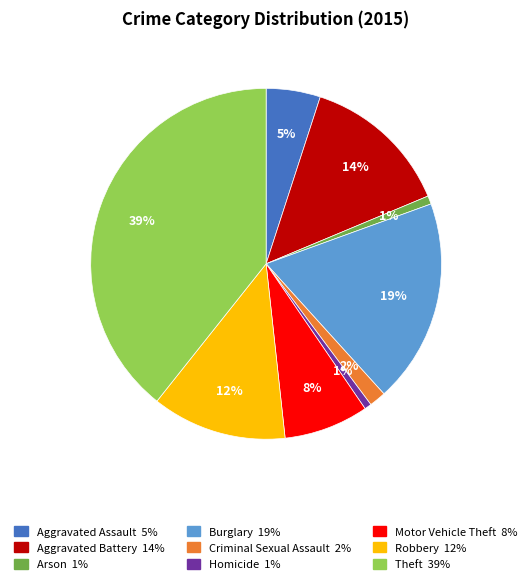

Combined, do Arson and Aggravated Assault account for over 50%?

No